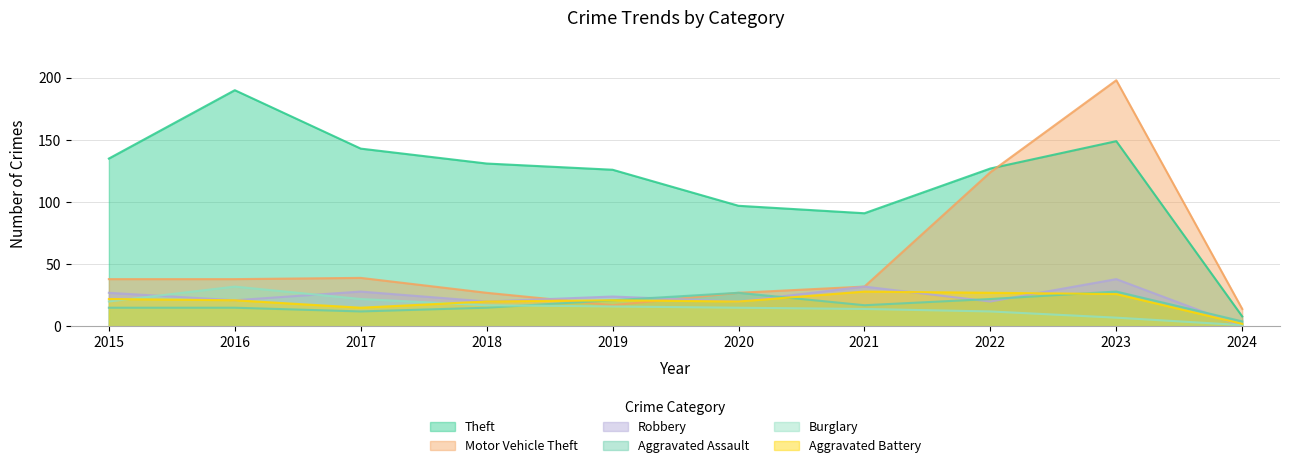

What are all the series names shown in the legend?

Theft, Motor Vehicle Theft, Robbery, Aggravated Assault, Burglary, Aggravated Battery